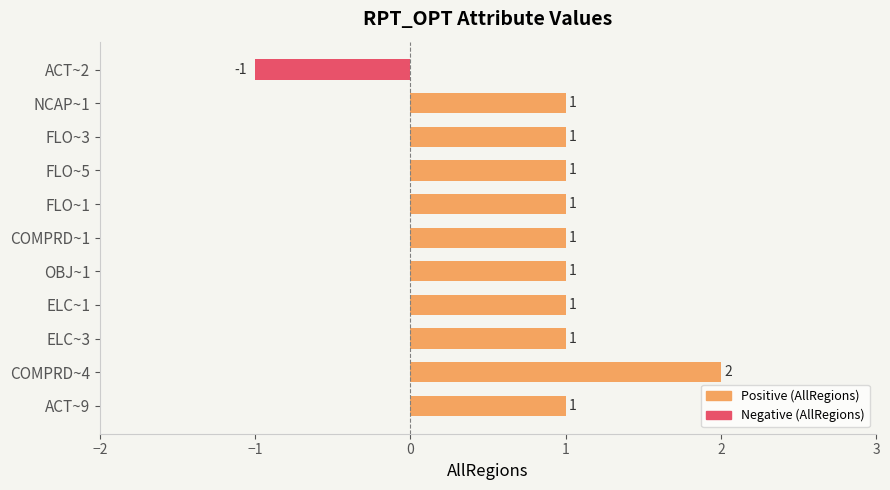

What are all the series names shown in the legend?

Positive, Negative